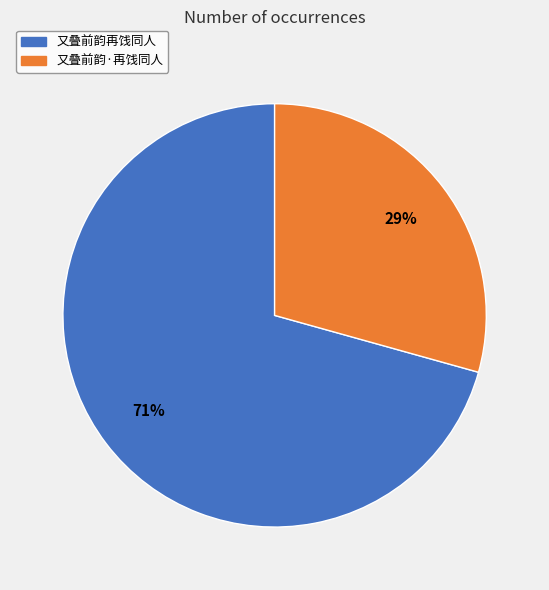

How many segments does this pie chart have?

2